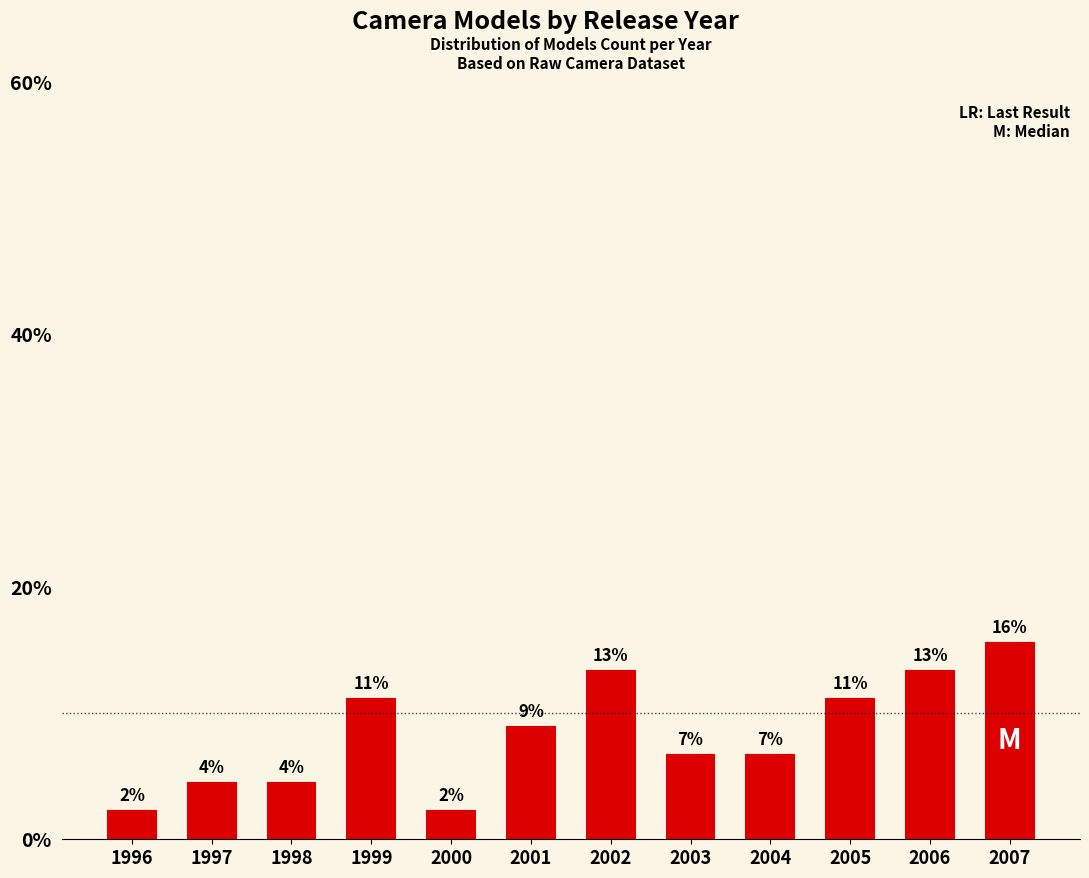

Approximately how many times larger is the value at 2003 compared to 2002?

0.5